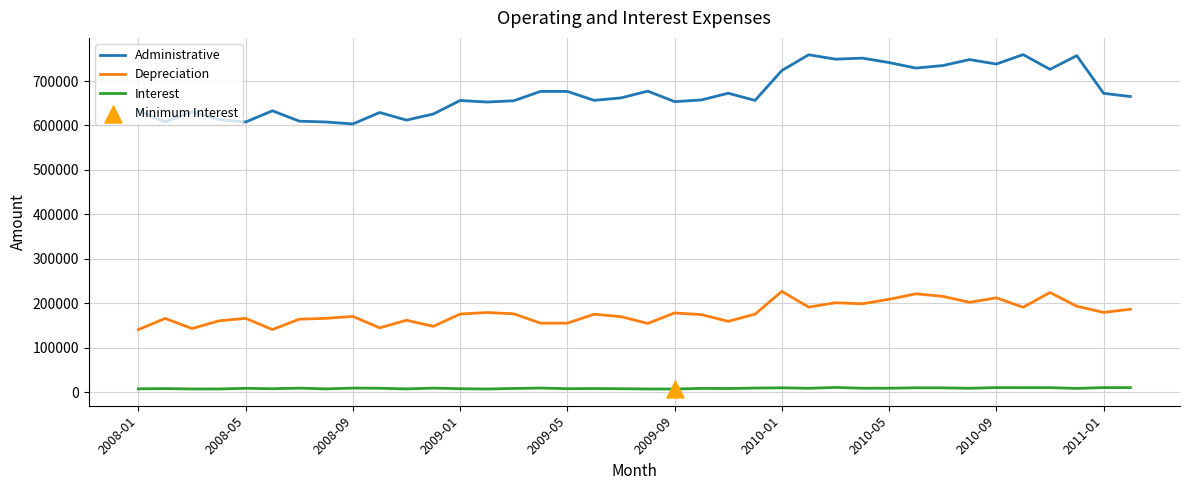

Which series has the widest spread of values?

Administrative